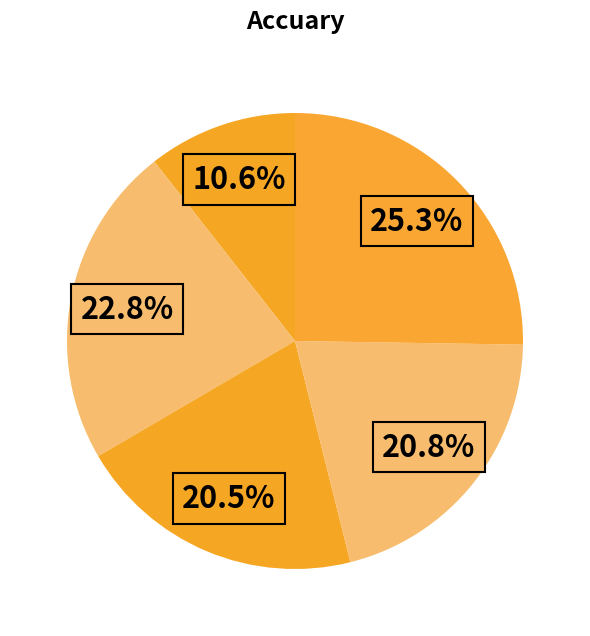

Count the number of slices in the pie.

5